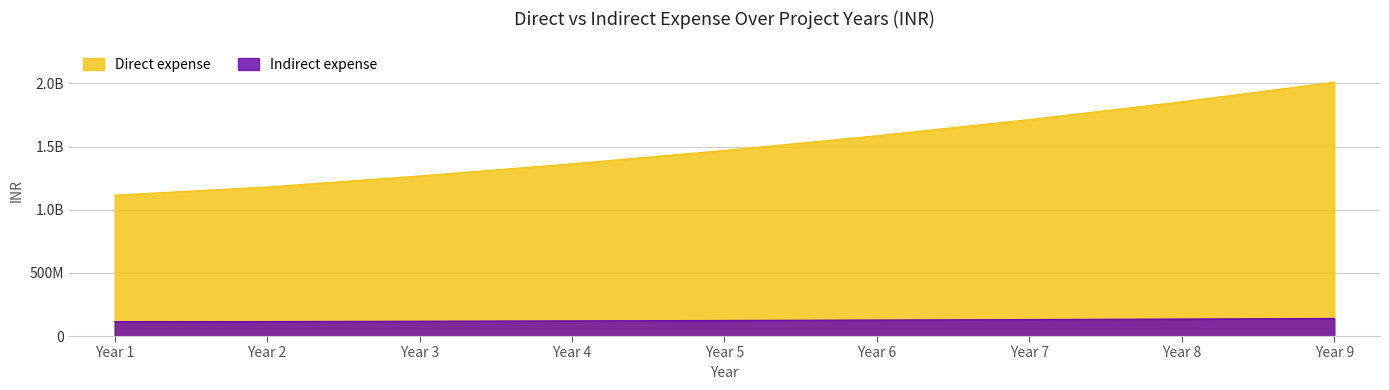

How many data points in Indirect expense are less than 123400493?

4